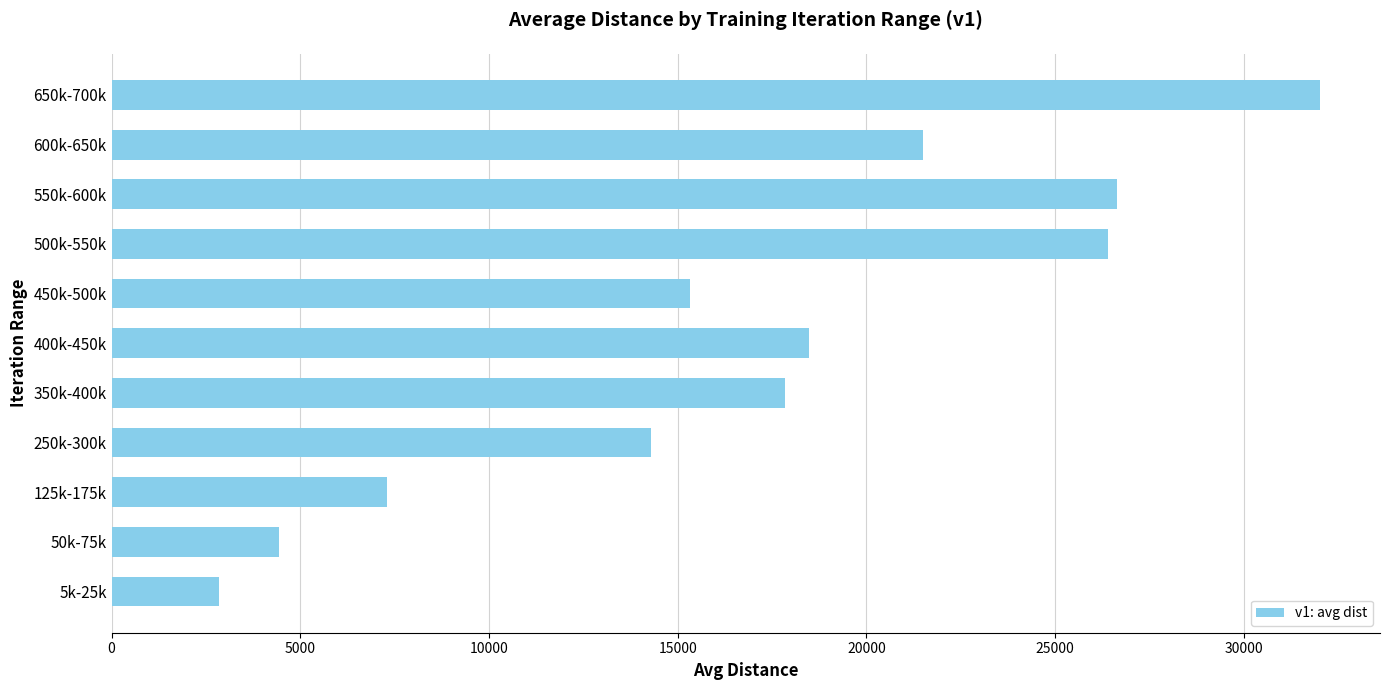

Which label corresponds to the largest value in the chart?

650k-700k